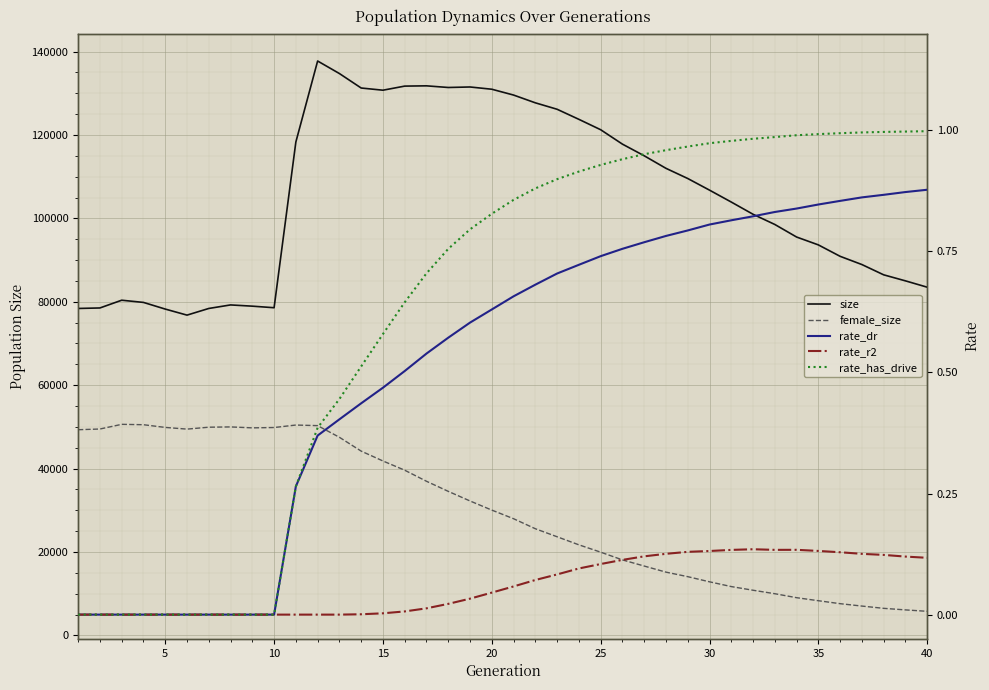

Which series has the largest total across all categories?

size